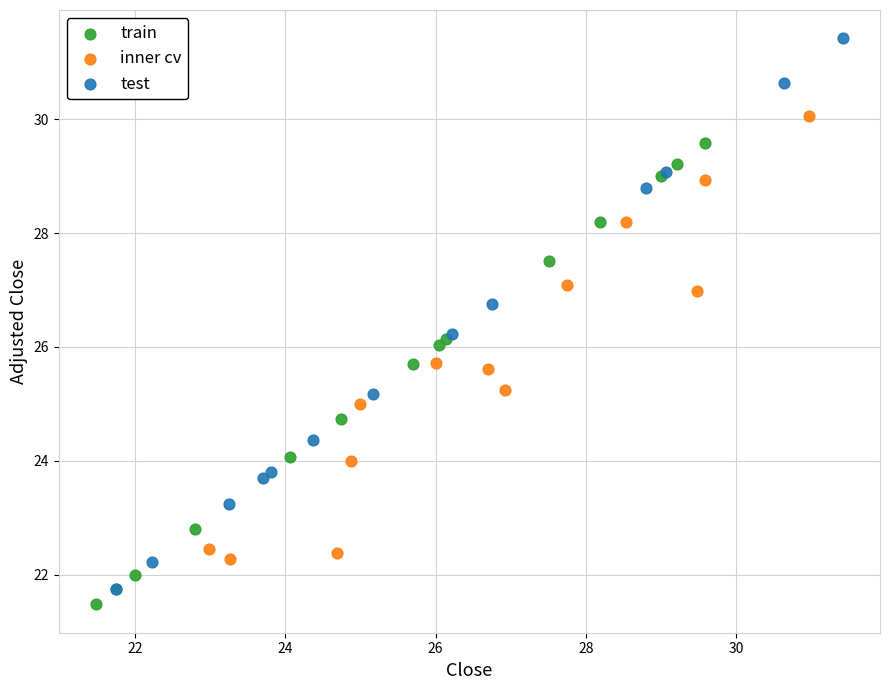

Which series reaches the maximum Y coordinate?

test